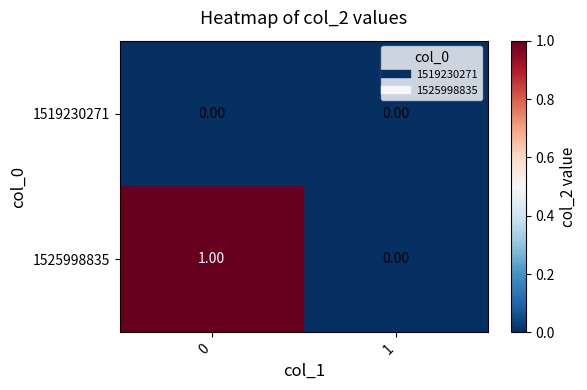

Rank the categories by 1525998835 value from highest to lowest.

0, 1